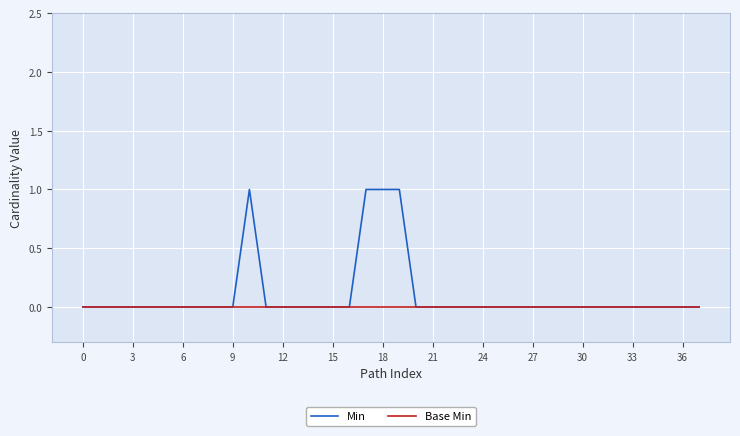

What are all the series names shown in the legend?

Min, Base Min